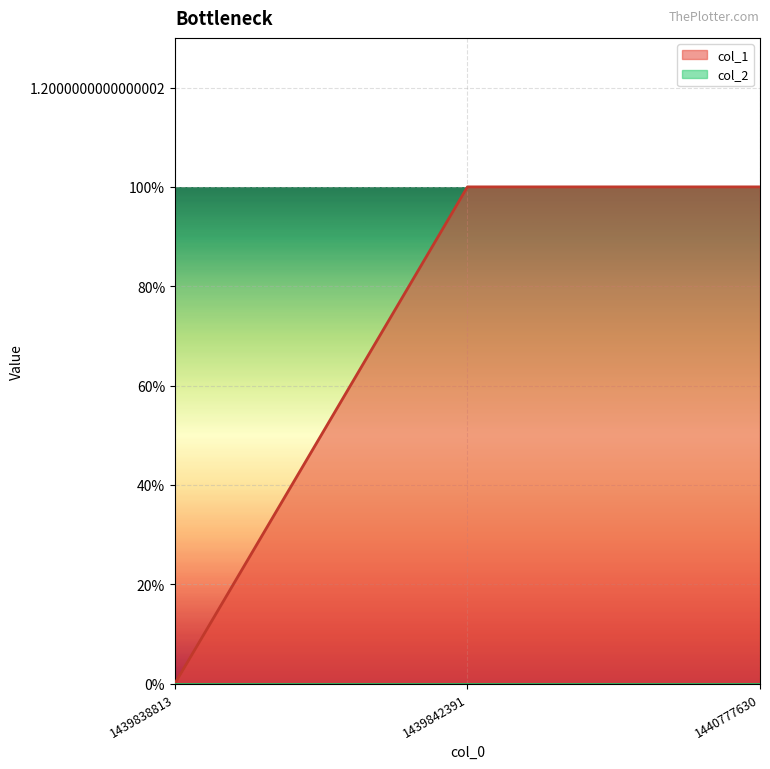

Which label corresponds to the largest value in the chart?

1439842391